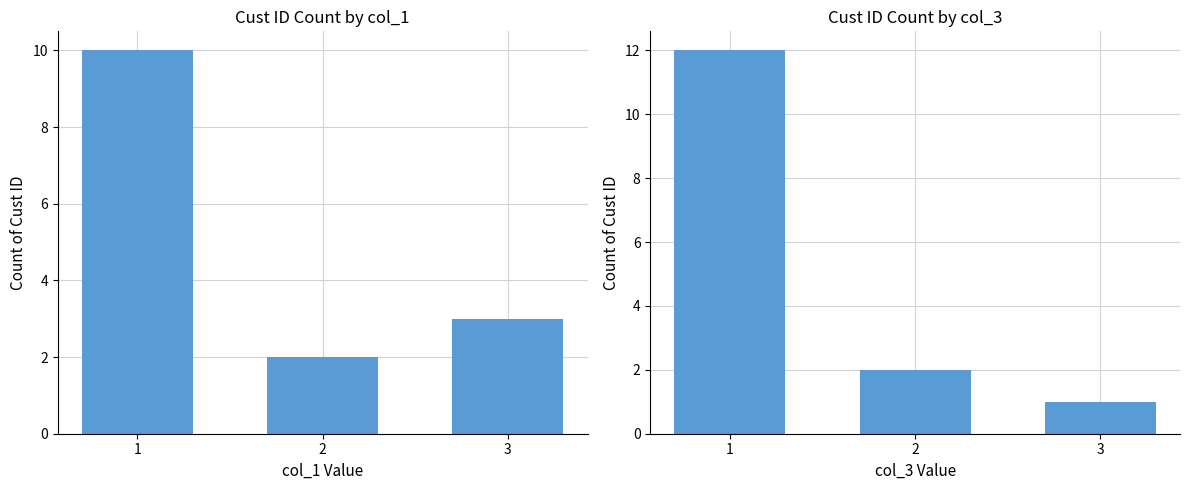

Is it true that col_1 counts equals 3 at 3?

True